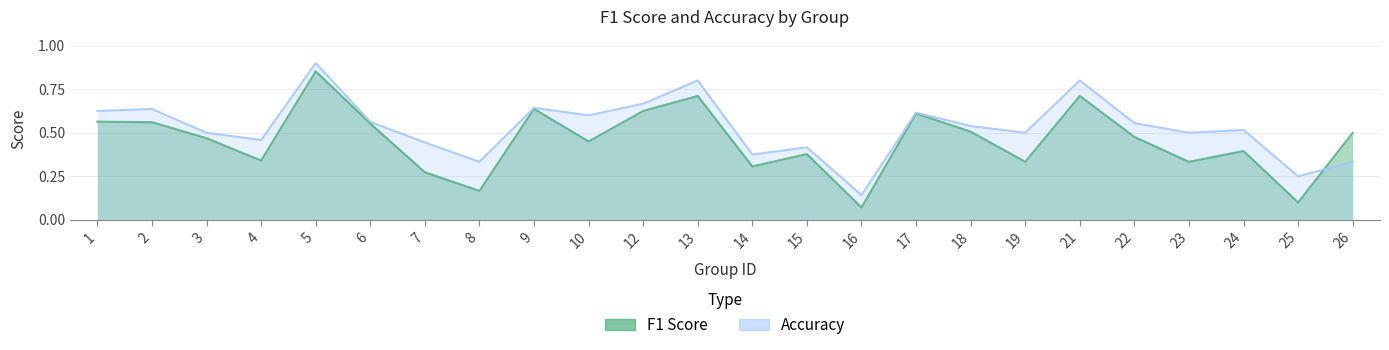

Where is the first local minimum for f1?

4